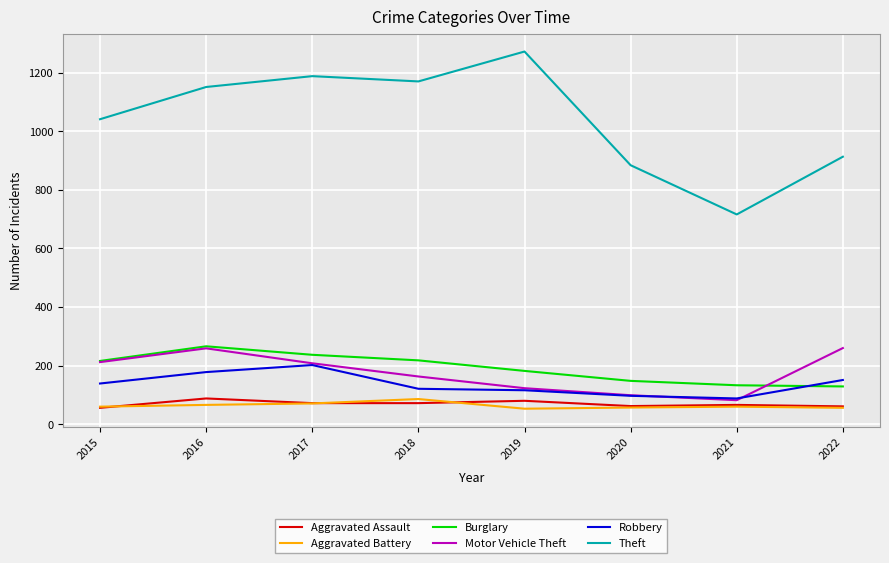

What is the difference between the maximum and minimum values in the Motor Vehicle Theft series?

178